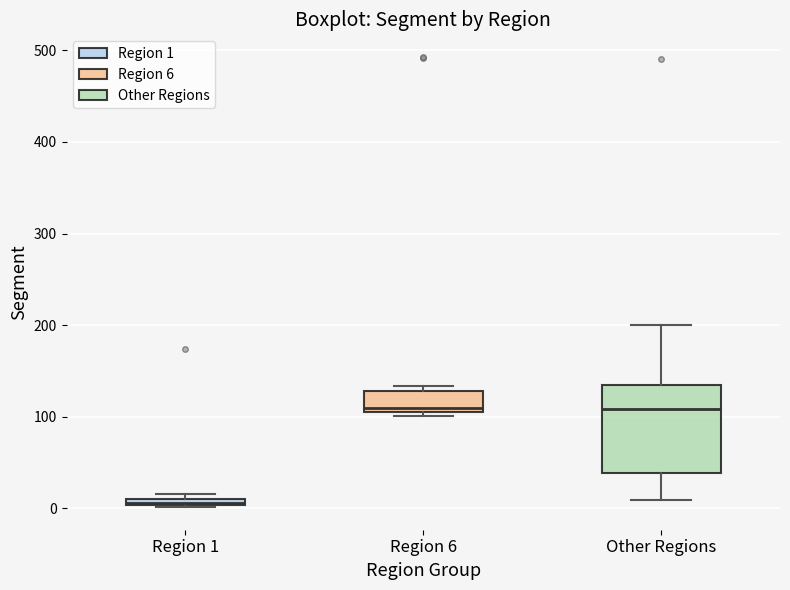

Where is the upper edge of the box for Other Regions on the y-axis? The values are not printed on the chart, so give them approximately, as read against the axis.

130